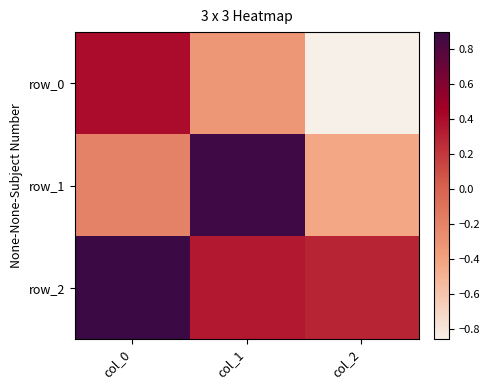

What is the sum of the row_2 values at col_2 and col_1?

0.6